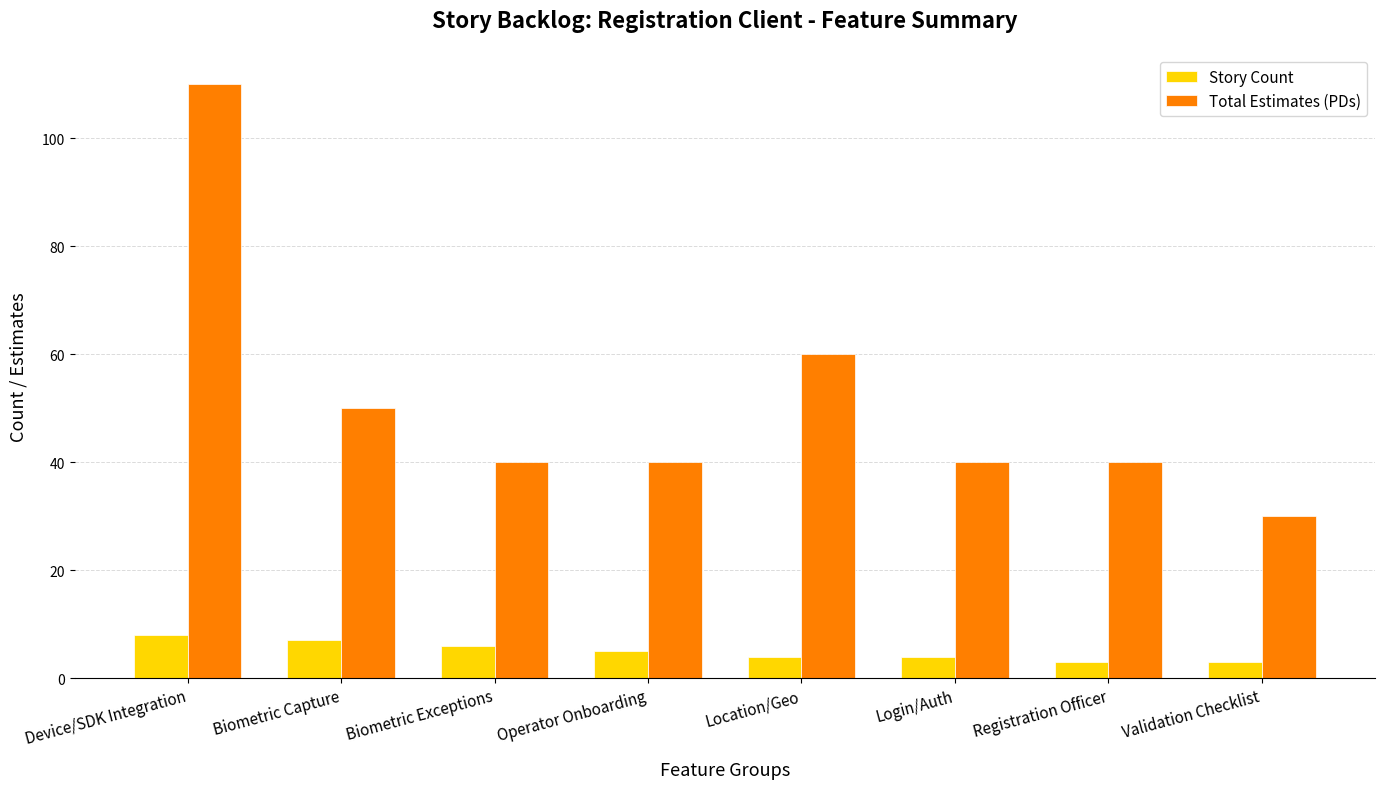

Rank the series by their average value, from highest to lowest.

Total Estimates (PDs), Story Count